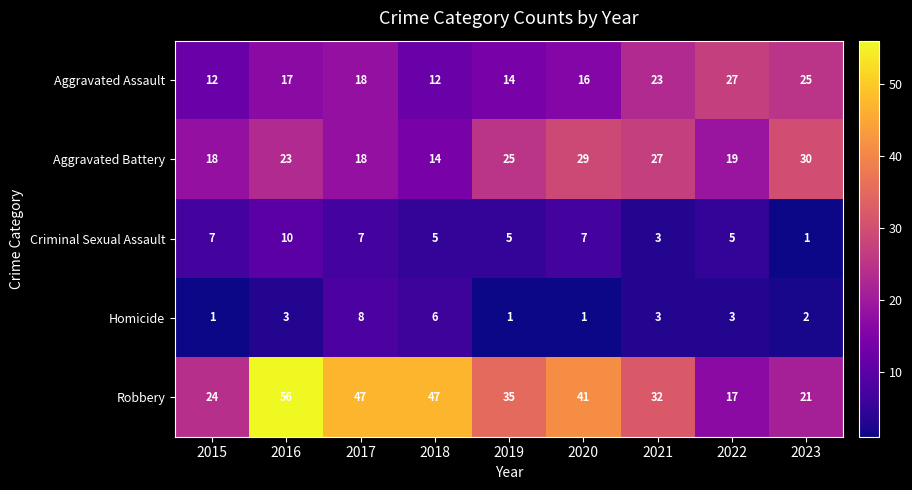

Read the Aggravated Battery value at 2023.

30